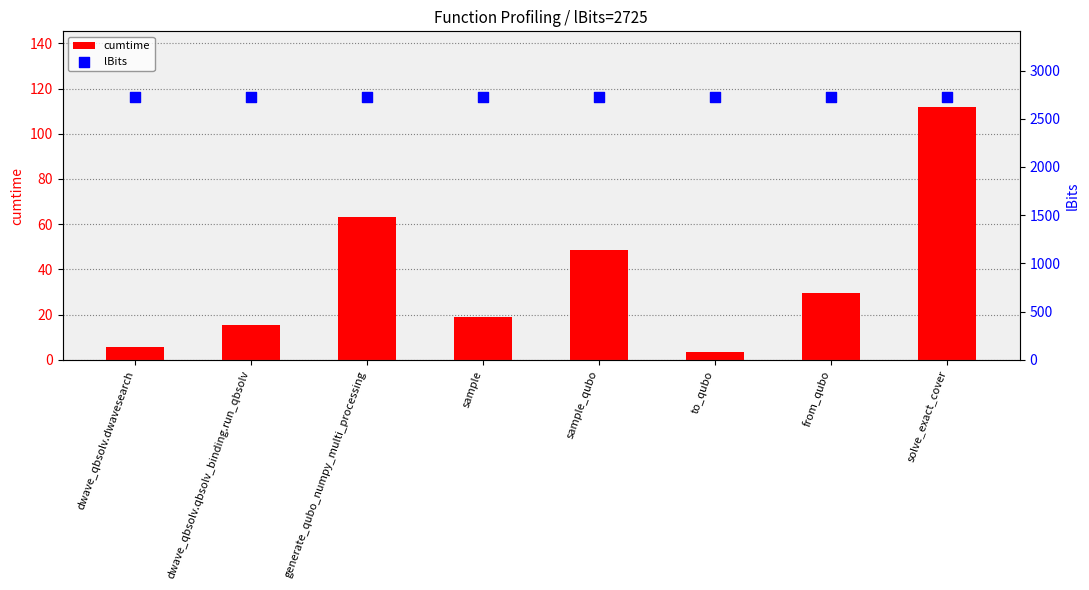

What are all the series names shown in the legend?

cumtime, lBits